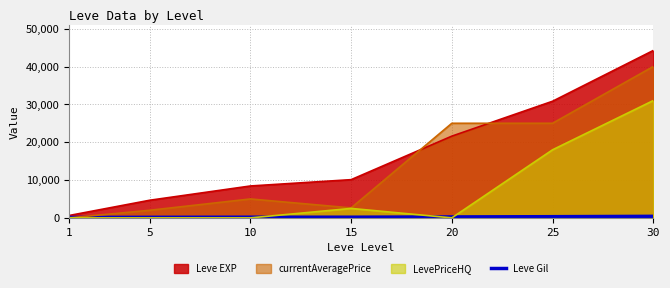

True or false: the data shows 59 at 10.

False